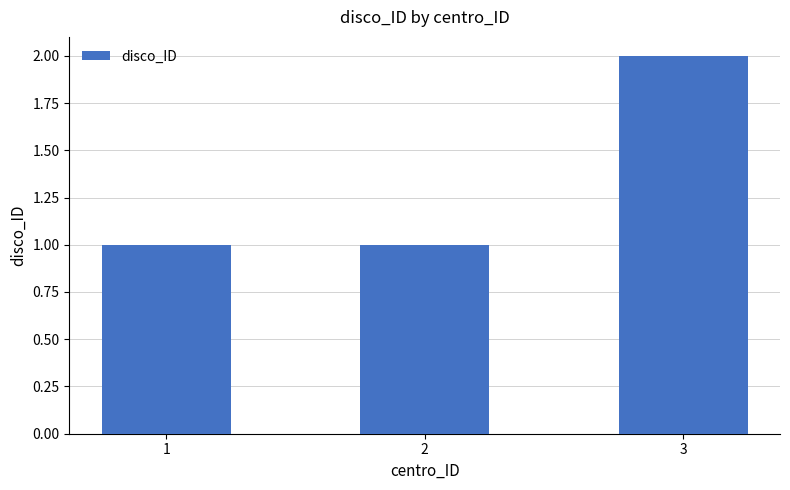

What is the greatest value displayed?

2